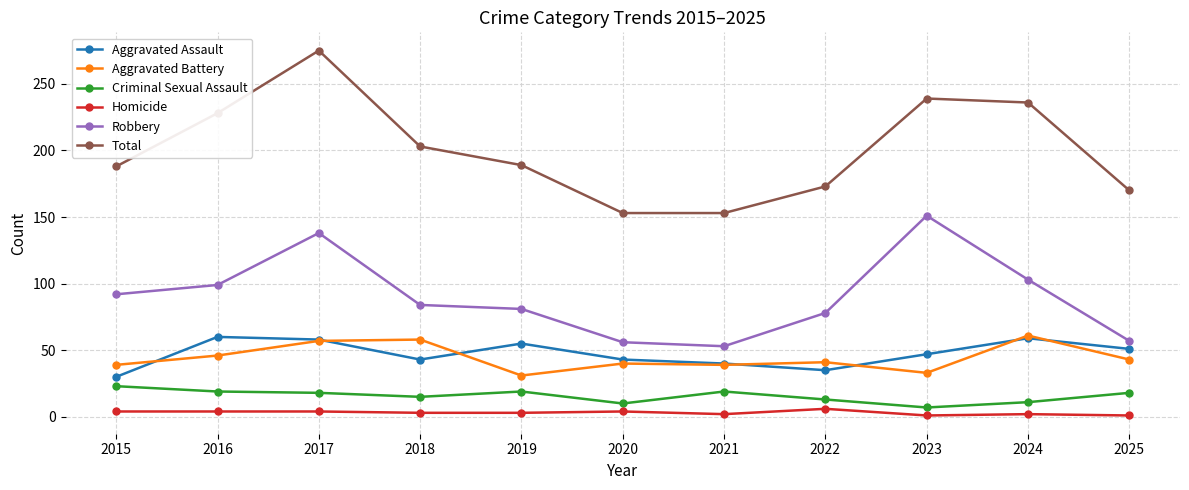

What is the value of the Criminal Sexual Assault point at the 7th from the left?

19